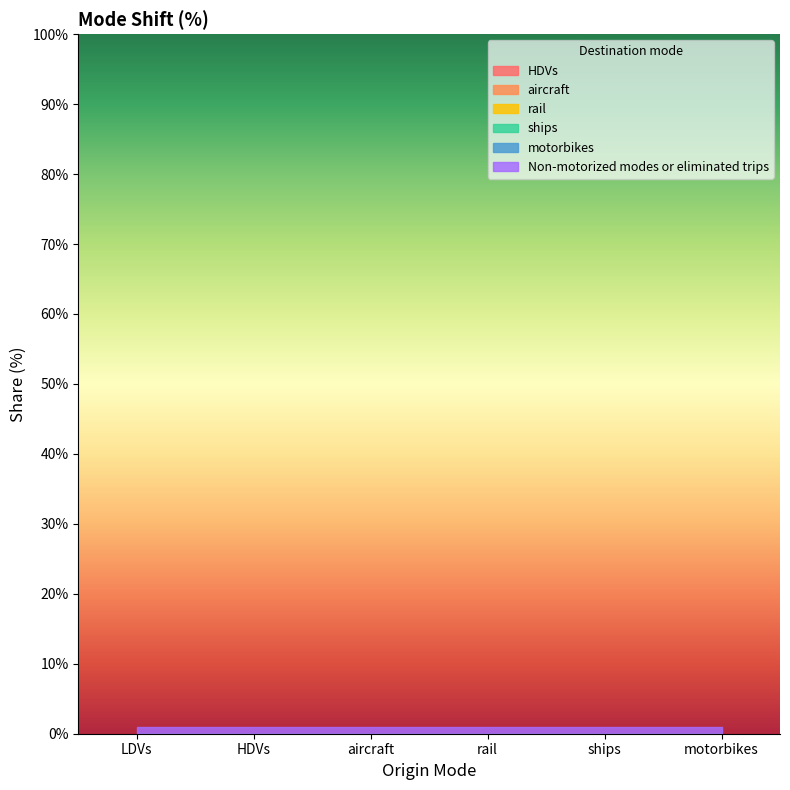

Reading left to right, transcribe all the data shown in this chart.

HDVs: 0	0	0	0	0	0
aircraft: 0	0	0	0	0	0
rail: 0	0	0	0	0	0
ships: 0	0	0	0	0	0
motorbikes: 0	0	0	0	0	0
Non-motorized modes or eliminated trips: 1	1	1	1	1	1